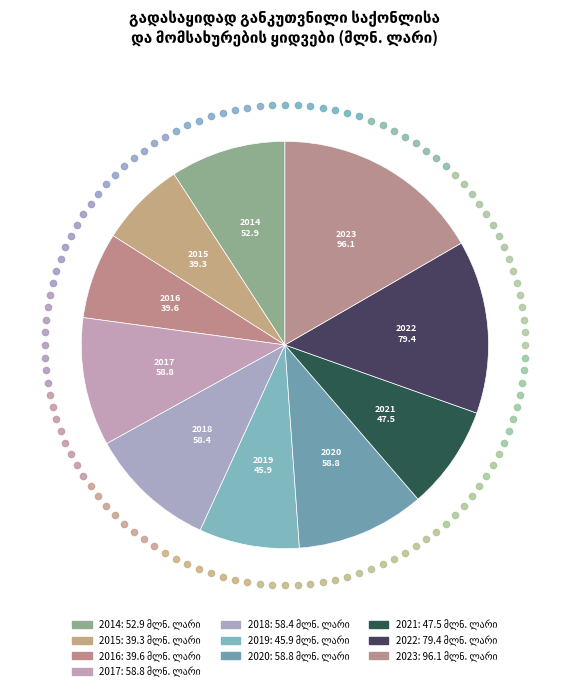

Count the number of slices in the pie.

10